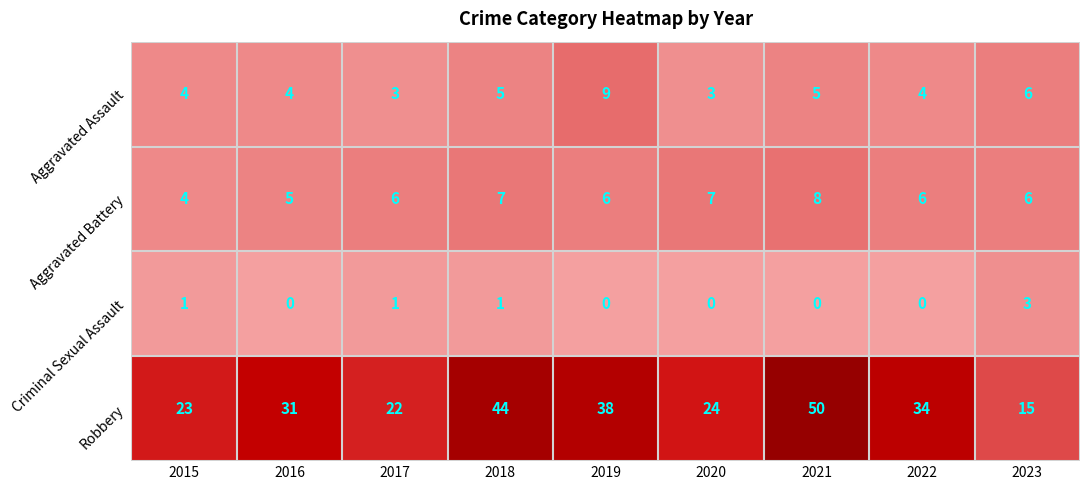

Which series has the widest spread of values?

Robbery